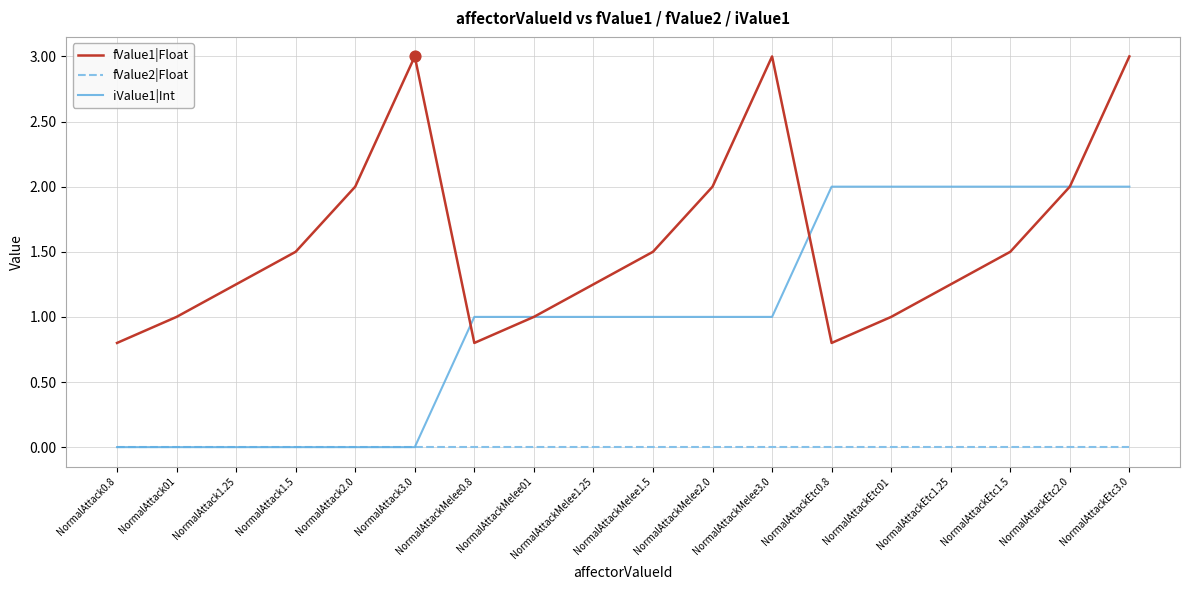

Between NormalAttack2.0 and NormalAttackEtc01, which series saw the biggest shift?

iValue1|Int